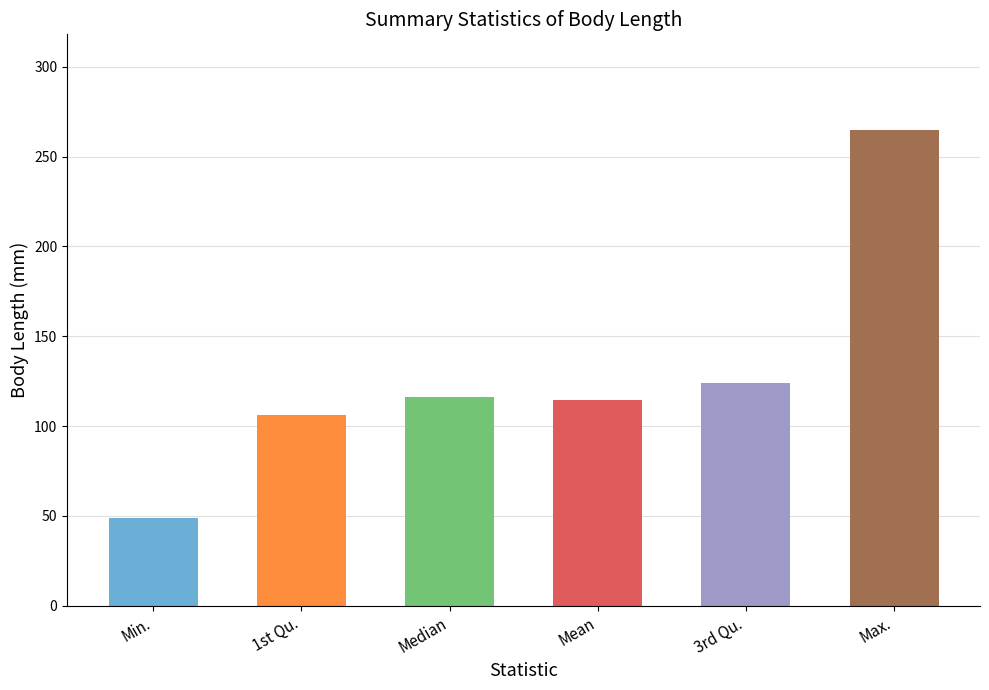

At which category does the chart reach its peak across all series?

Max.